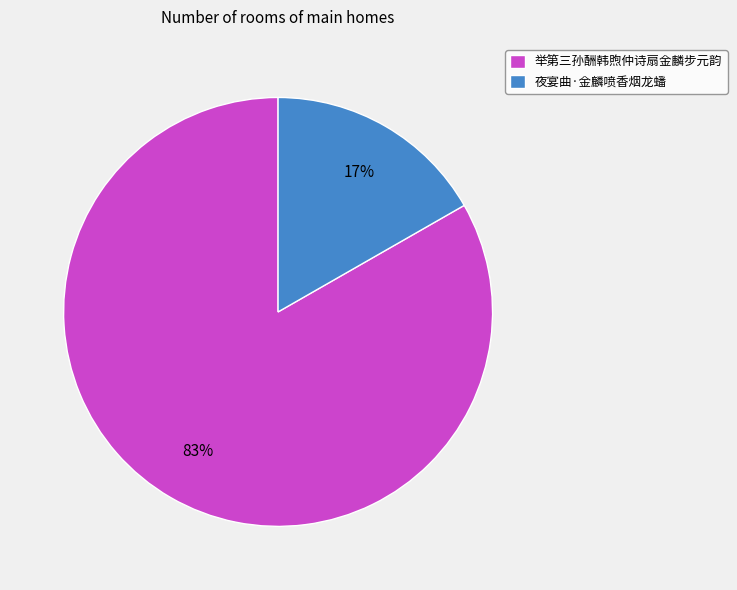

Does any single category account for the majority?

Yes